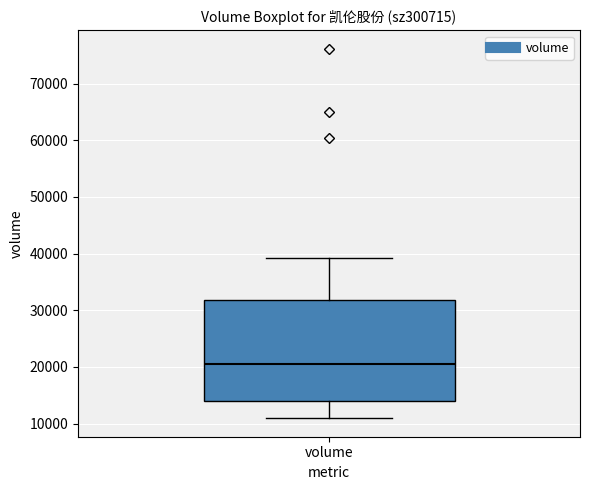

Transcribe this box plot: give where the median line is, the range the box spans, and where the two whiskers end, as read against the y-axis. The values are not printed on the chart, so give them approximately, as read against the axis.

median 20000, box 14000 to 32000, whiskers 11000 to 39000